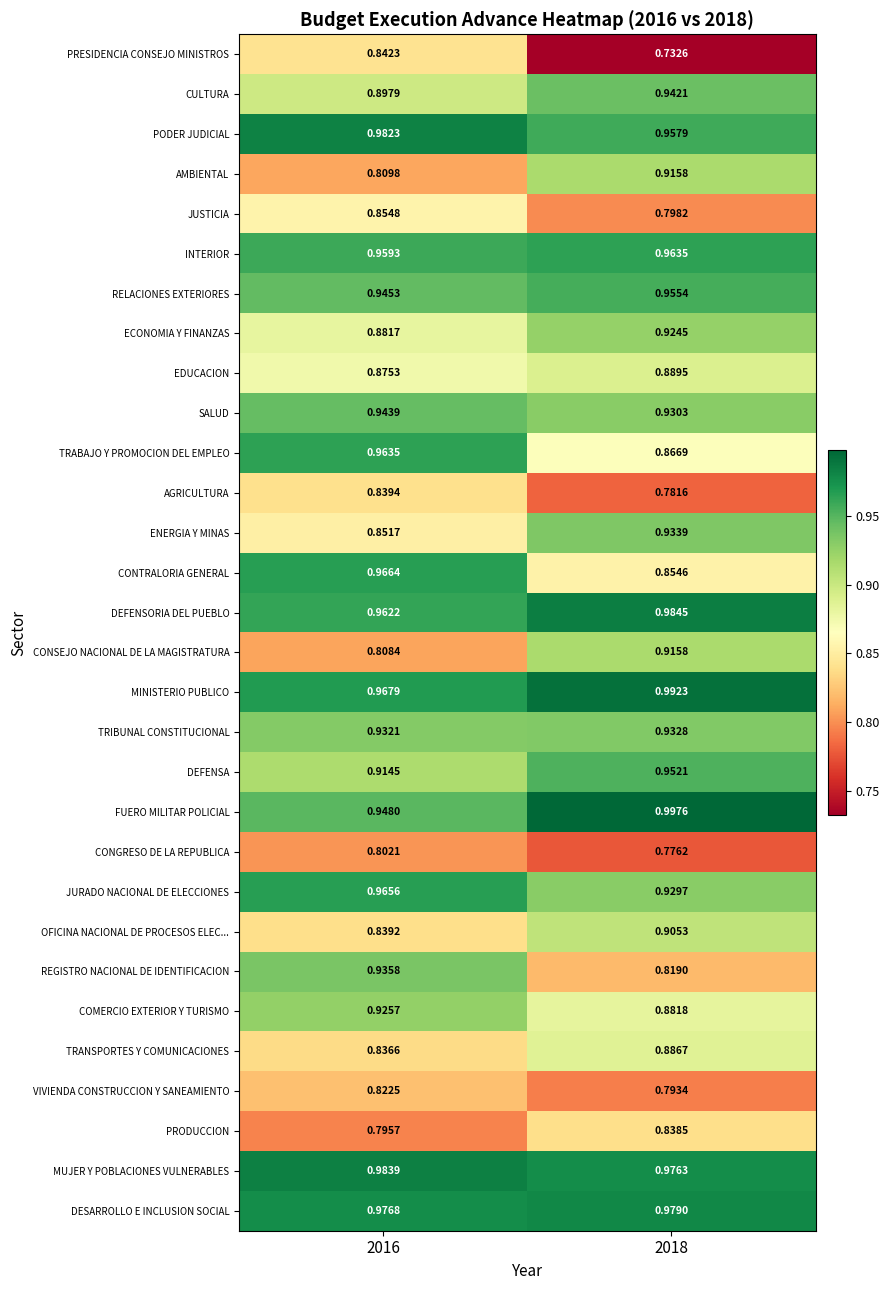

At 2016, list the series in order from largest to smallest.

MUJER Y POBLACIONES VULNERABLES, PODER JUDICIAL, DESARROLLO E INCLUSION SOCIAL, MINISTERIO PUBLICO, CONTRALORIA GENERAL, JURADO NACIONAL DE ELECCIONES, TRABAJO Y PROMOCION DEL EMPLEO, DEFENSORIA DEL PUEBLO, INTERIOR, FUERO MILITAR POLICIAL, RELACIONES EXTERIORES, SALUD, REGISTRO NACIONAL DE IDENTIFICACION, TRIBUNAL CONSTITUCIONAL, COMERCIO EXTERIOR Y TURISMO, DEFENSA, CULTURA, ECONOMIA Y FINANZAS, EDUCACION, JUSTICIA, ENERGIA Y MINAS, PRESIDENCIA CONSEJO MINISTROS, AGRICULTURA, OFICINA NACIONAL DE PROCESOS ELEC..., TRANSPORTES Y COMUNICACIONES, VIVIENDA CONSTRUCCION Y SANEAMIENTO, AMBIENTAL, CONSEJO NACIONAL DE LA MAGISTRATURA, CONGRESO DE LA REPUBLICA, PRODUCCION